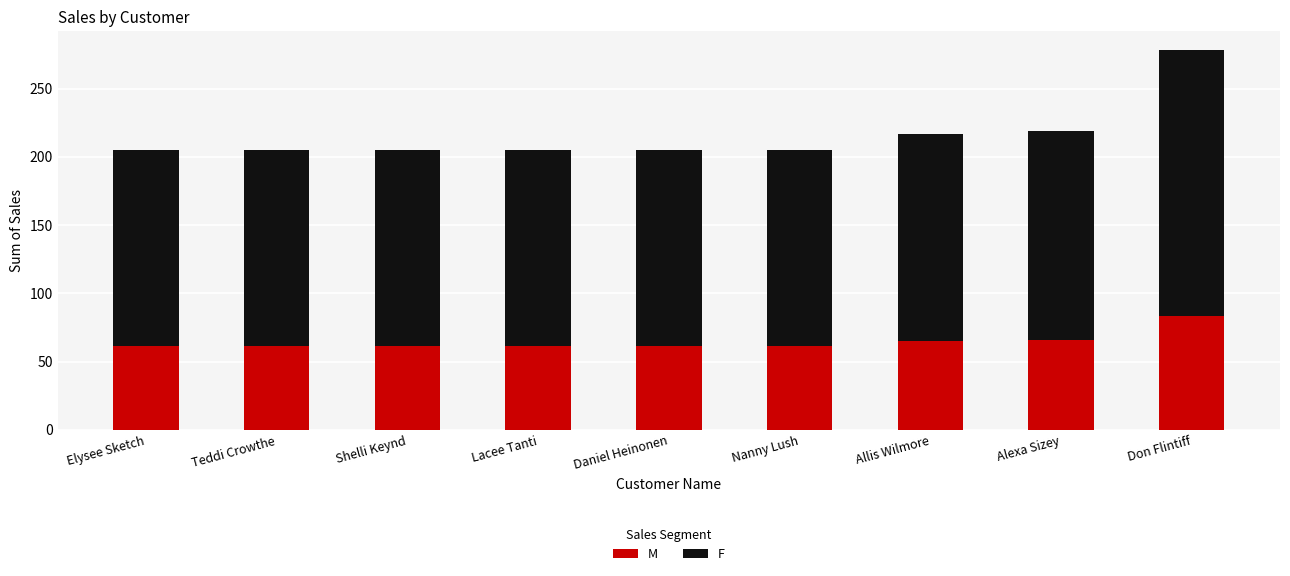

True or false: M has a value of 86.3 at Alexa Sizey.

False